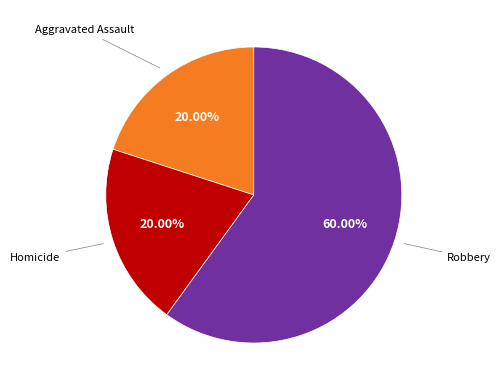

Does any single category account for the majority?

Yes